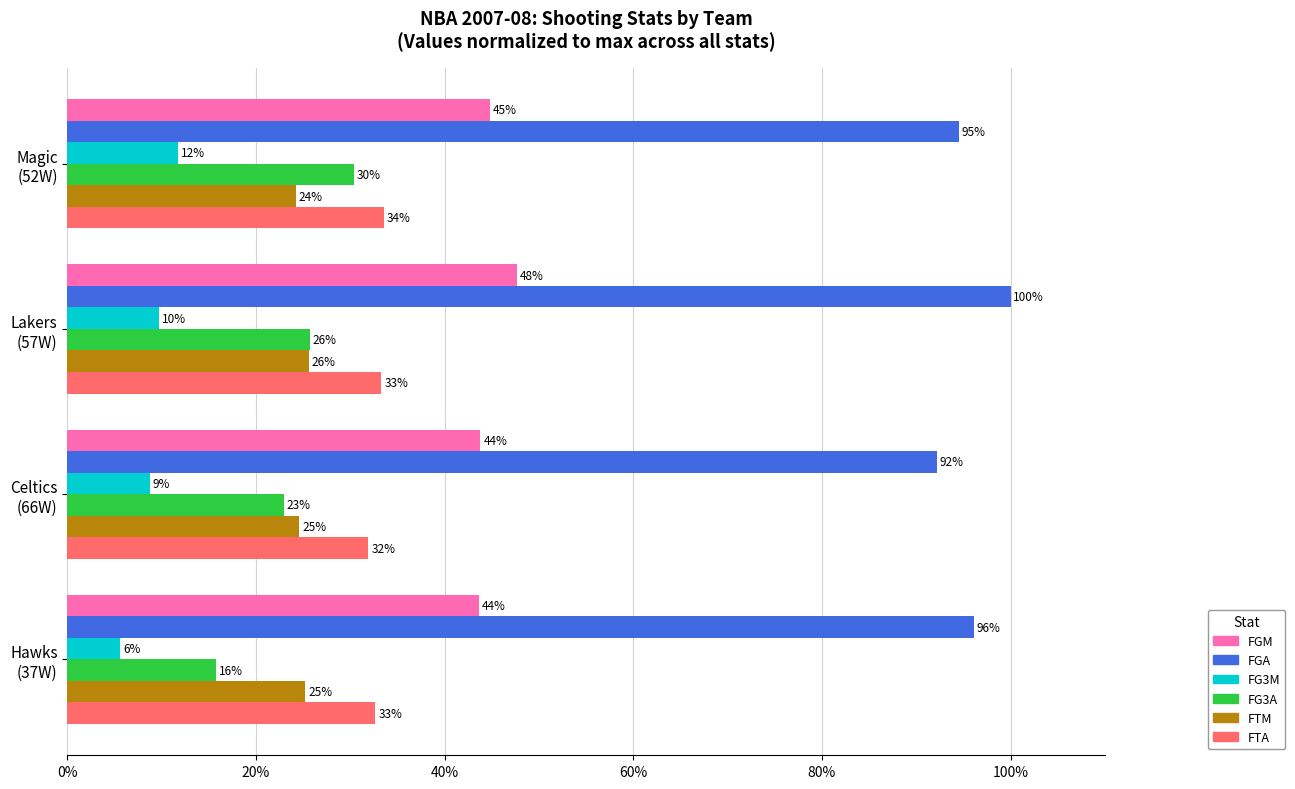

What position from the left is Hawks (37W)?

1